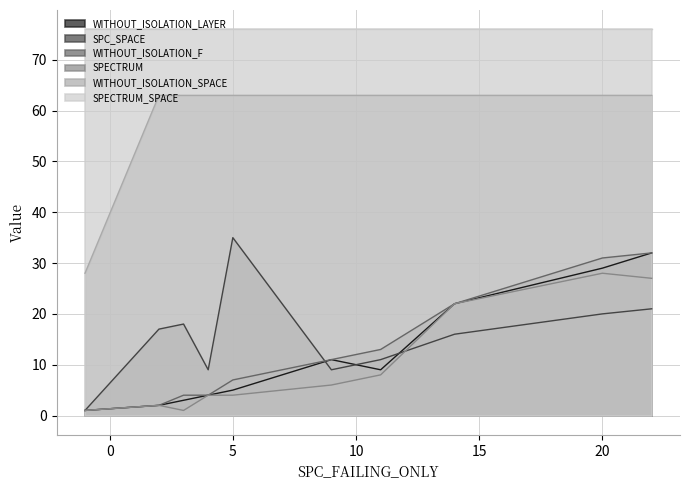

Which series has the widest spread of values?

WITHOUT_ISOLATION_SPACE